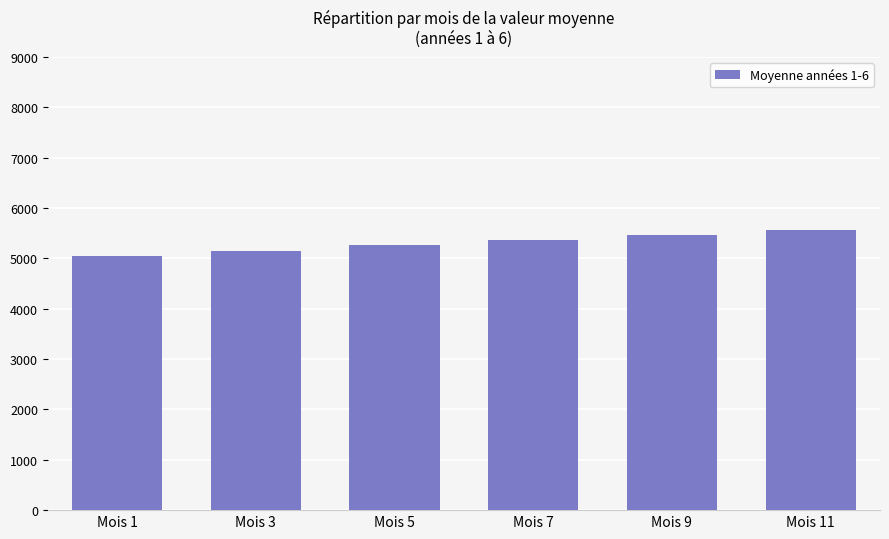

Between Mois 3 and Mois 9, which is larger?

Mois 9